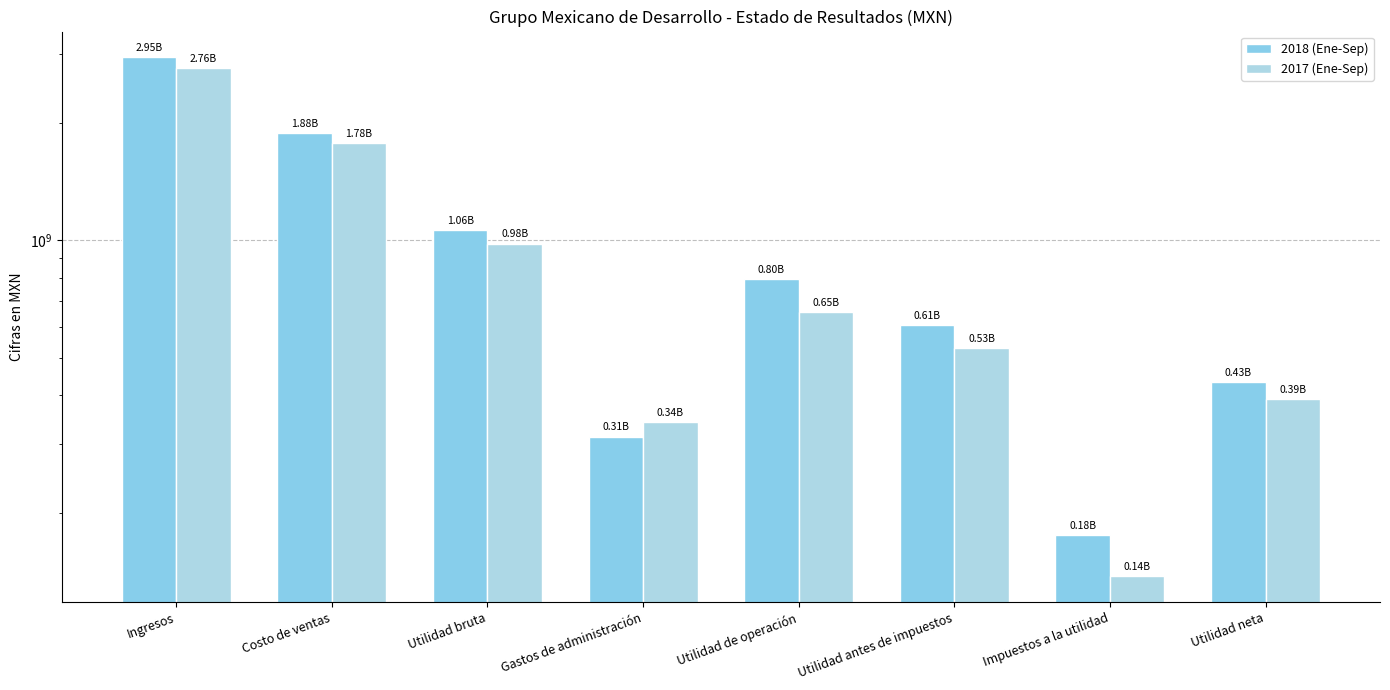

Reading left to right, list all the values displayed in this chart.

2018 (Ene-Sep): Ingresos=2945403000	Costo de ventas=1882070000	Utilidad bruta=1063333000	Gastos de administración=313717000	Utilidad de operación=795569000	Utilidad antes de impuestos=607303000	Impuestos a la utilidad=175073000	Utilidad neta=432230000
2017 (Ene-Sep): Ingresos=2761680000	Costo de ventas=1780622000	Utilidad bruta=981058000	Gastos de administración=341531000	Utilidad de operación=654705000	Utilidad antes de impuestos=528890000	Impuestos a la utilidad=137293000	Utilidad neta=391597000